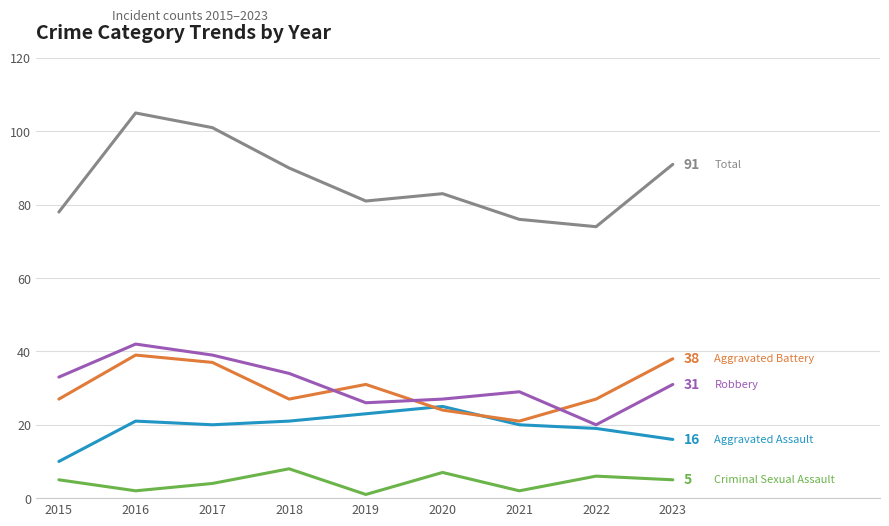

What is the total value across all series at 2020?

166